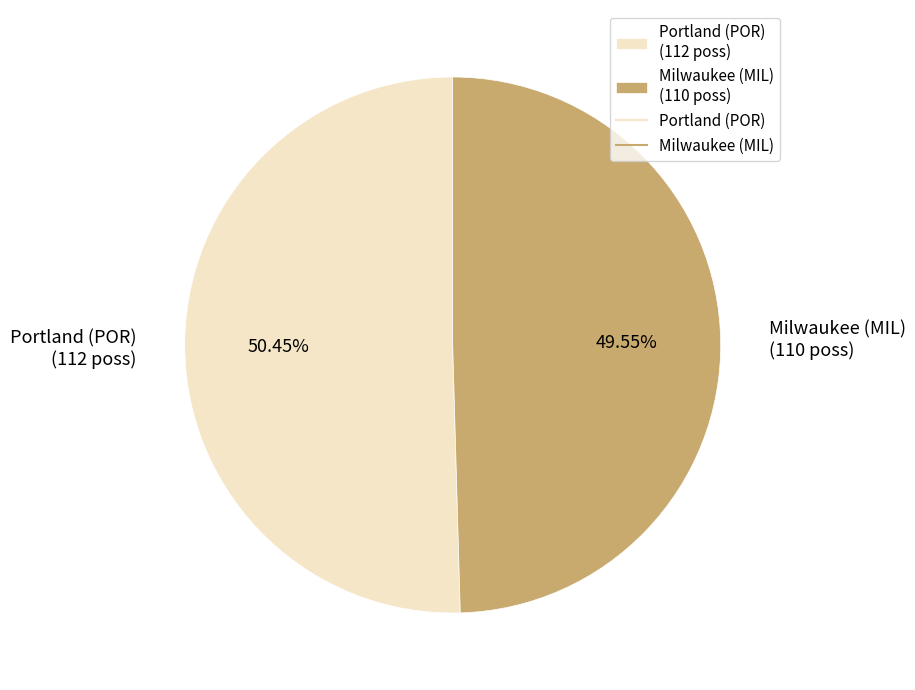

Rank the categories by value from highest to lowest.

Portland (POR) (112 poss), Milwaukee (MIL) (110 poss)